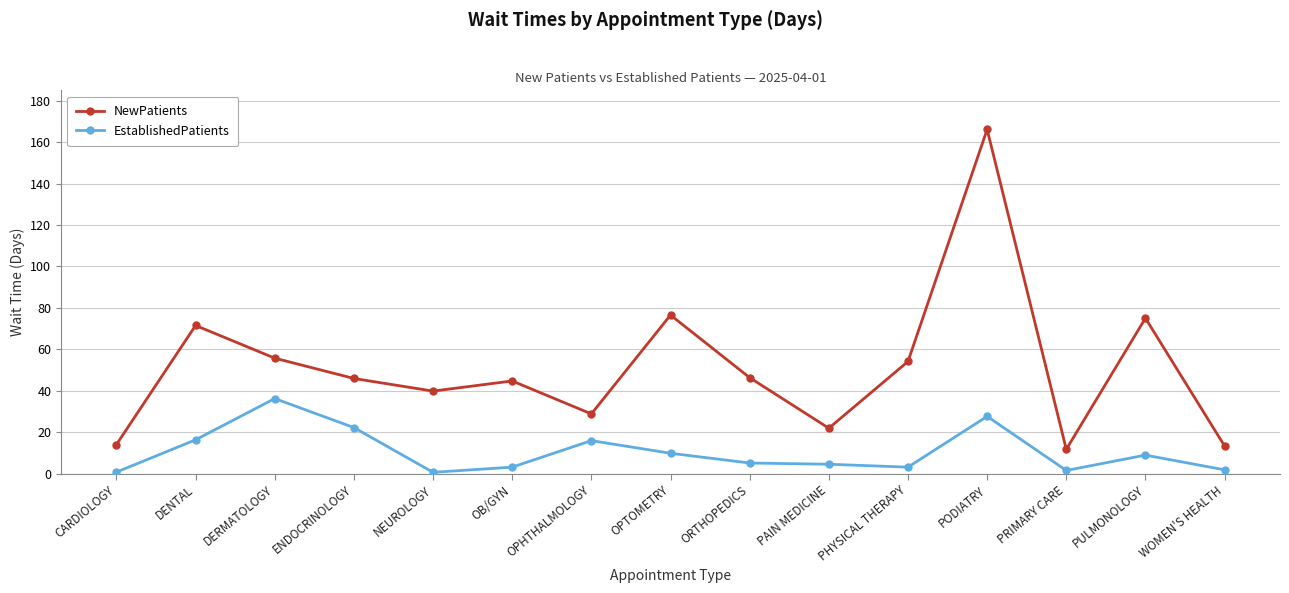

At OB/GYN, list the series in order from smallest to largest.

EstablishedPatients, NewPatients